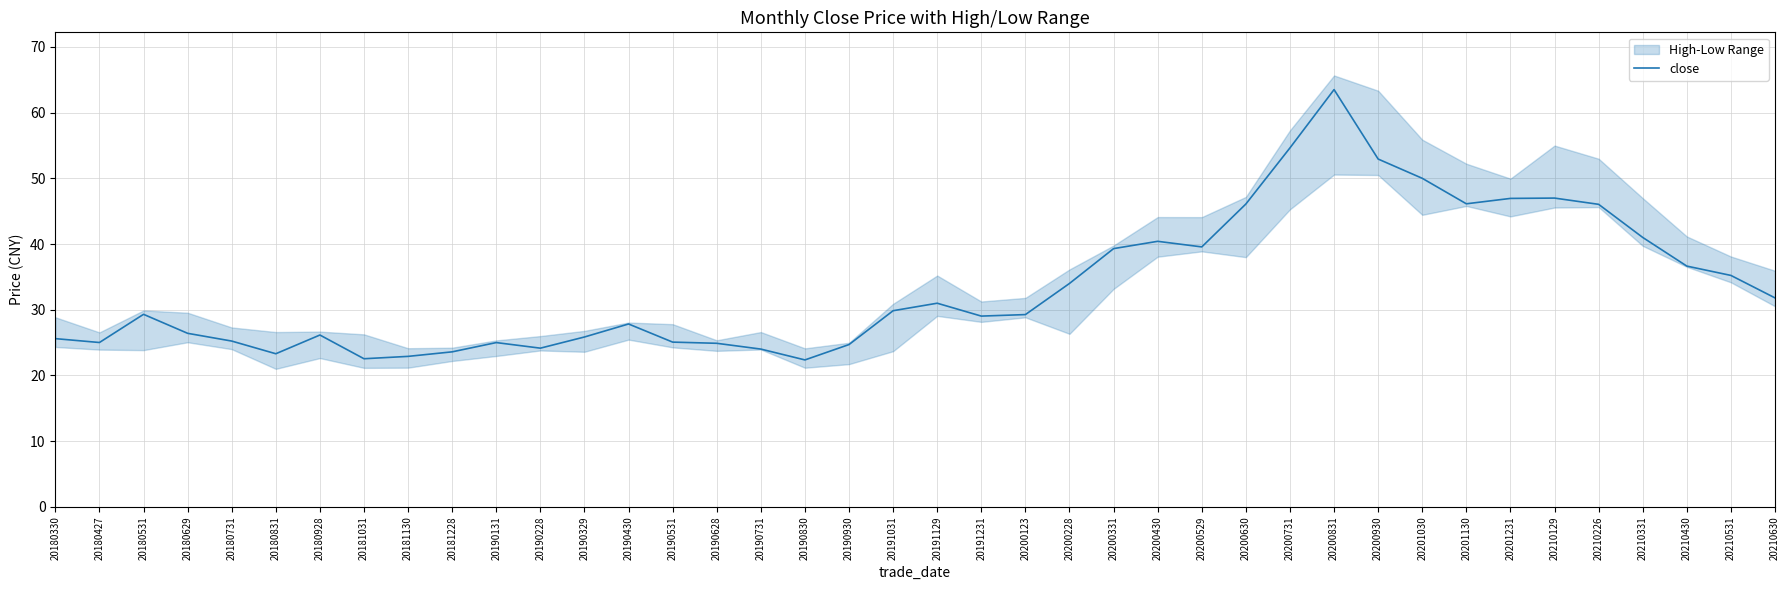

List the labels in order of value, largest first.

20200831, 20200731, 20200930, 20201030, 20210129, 20201231, 20201130, 20200630, 20210226, 20210331, 20200430, 20200529, 20200331, 20210430, 20210531, 20200228, 20210630, 20191129, 20191031, 20180531, 20200123, 20191231, 20190430, 20180629, 20180928, 20190329, 20180330, 20180731, 20190531, 20180427, 20190131, 20190628, 20190930, 20190228, 20190731, 20181228, 20180831, 20181130, 20181031, 20190830